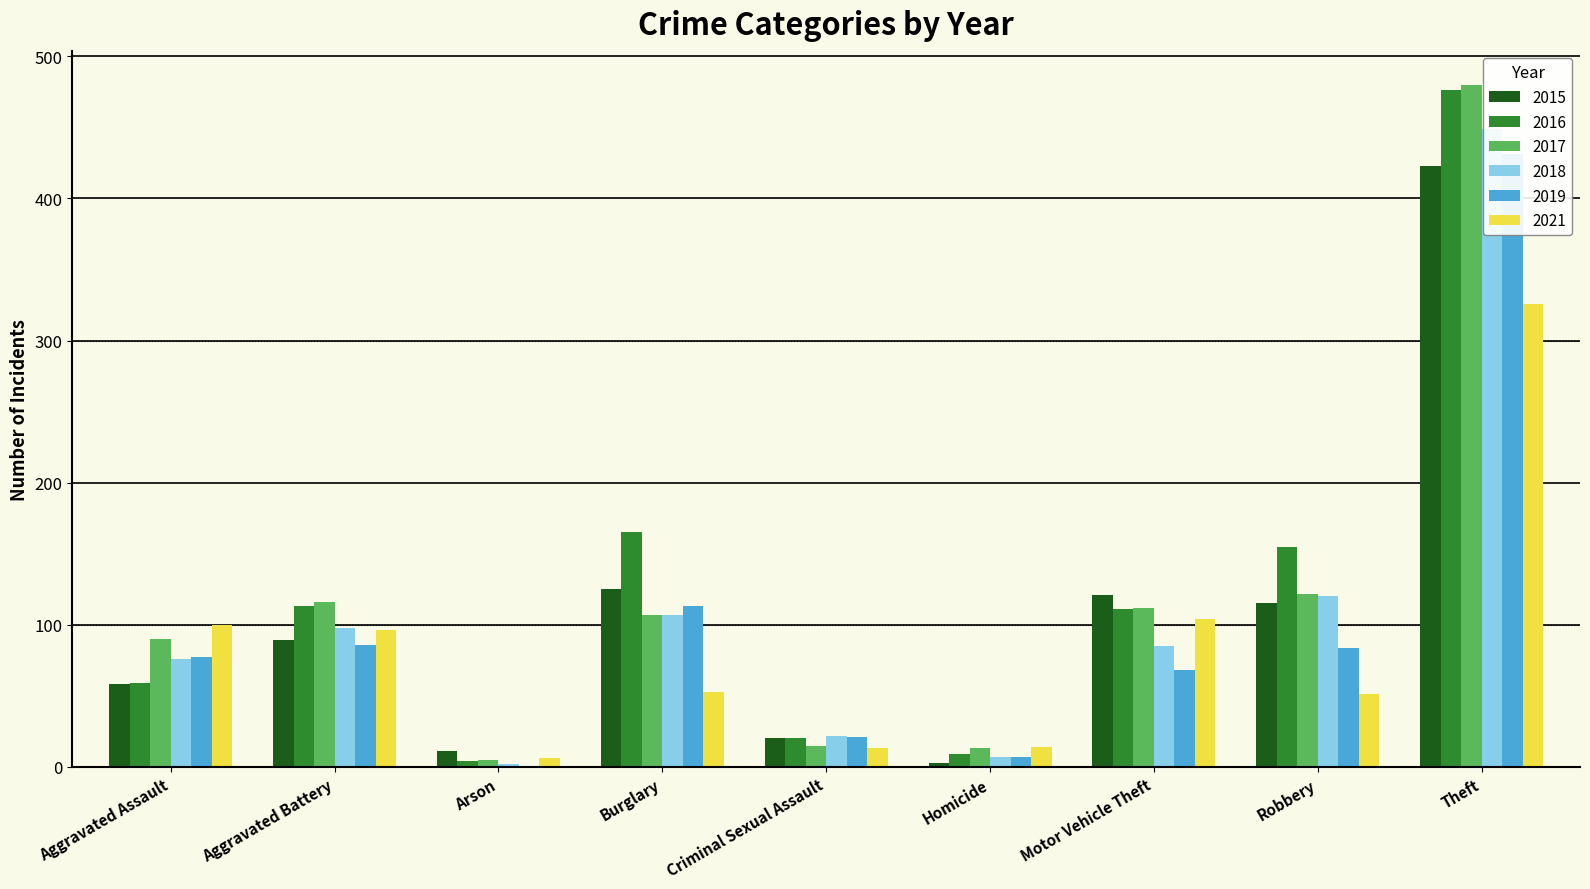

Where is 2019 nearest to the value 216?

Burglary